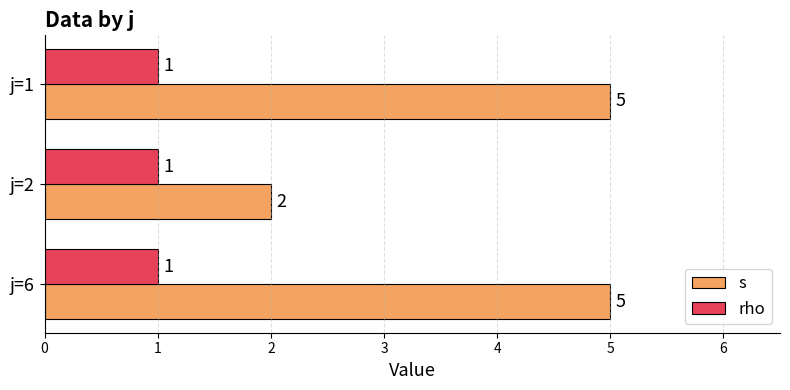

What is the difference between the maximum and minimum values in the s series?

3